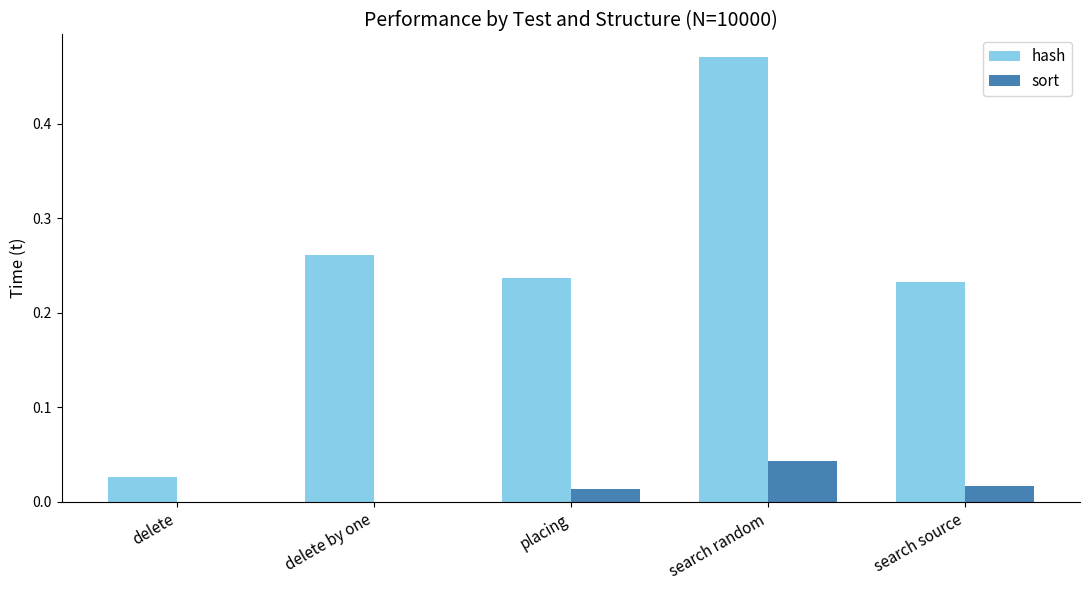

The hash series shows 0.7 at search random. True or false?

False